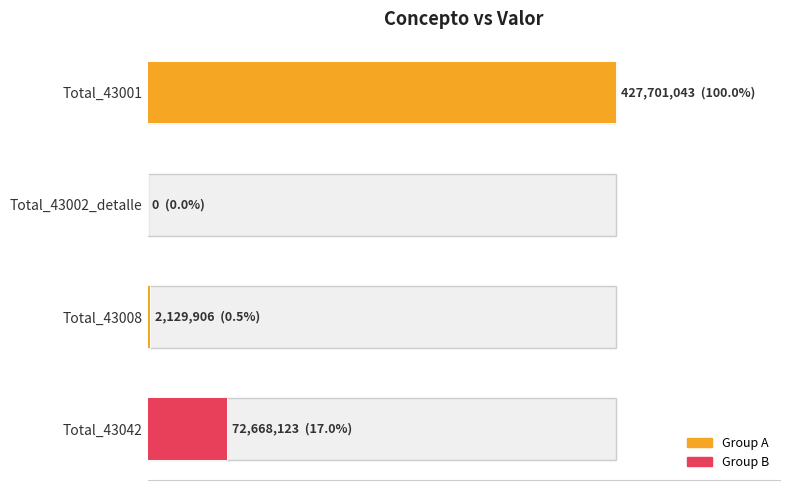

What is the difference between the maximum and minimum values?

427701043